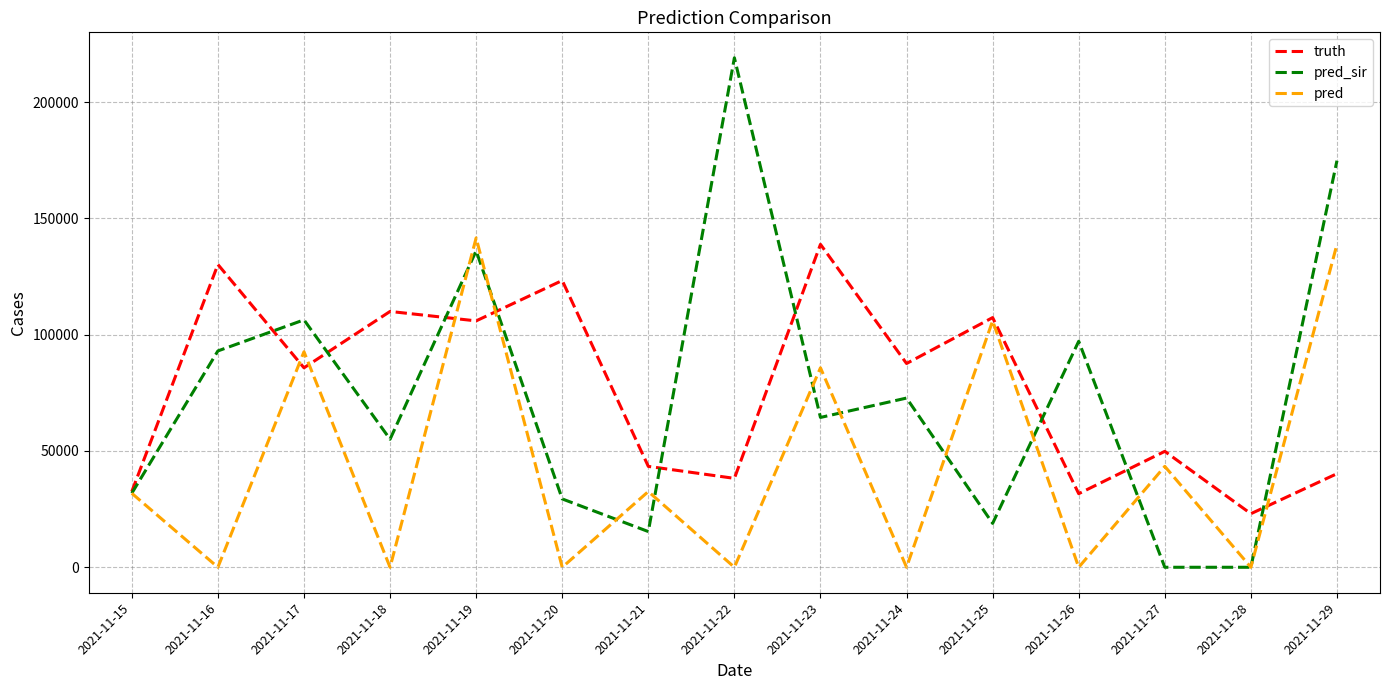

What is the highest value of the pred series?

141599.0